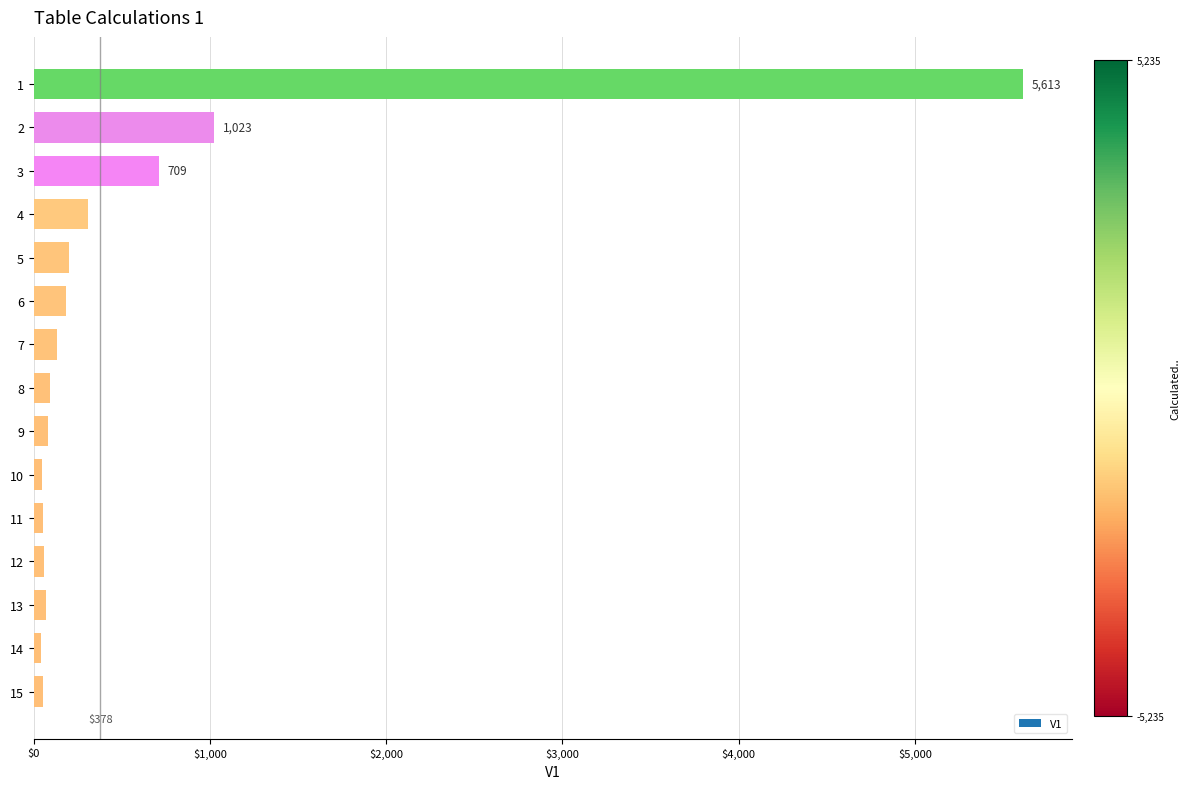

Approximately how many times larger is the value at 5 compared to 13?

2.9